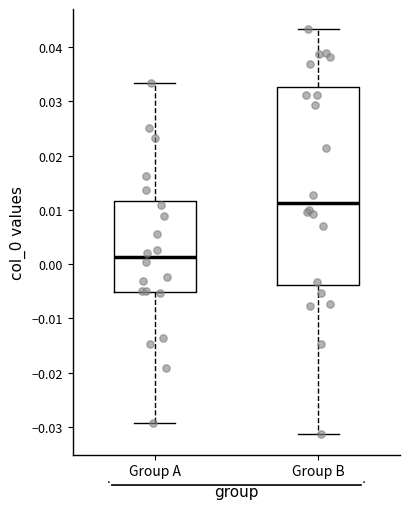

Where does the median line of the box for Group A sit on the y-axis? The values are not printed on the chart, so give them approximately, as read against the axis.

0.001